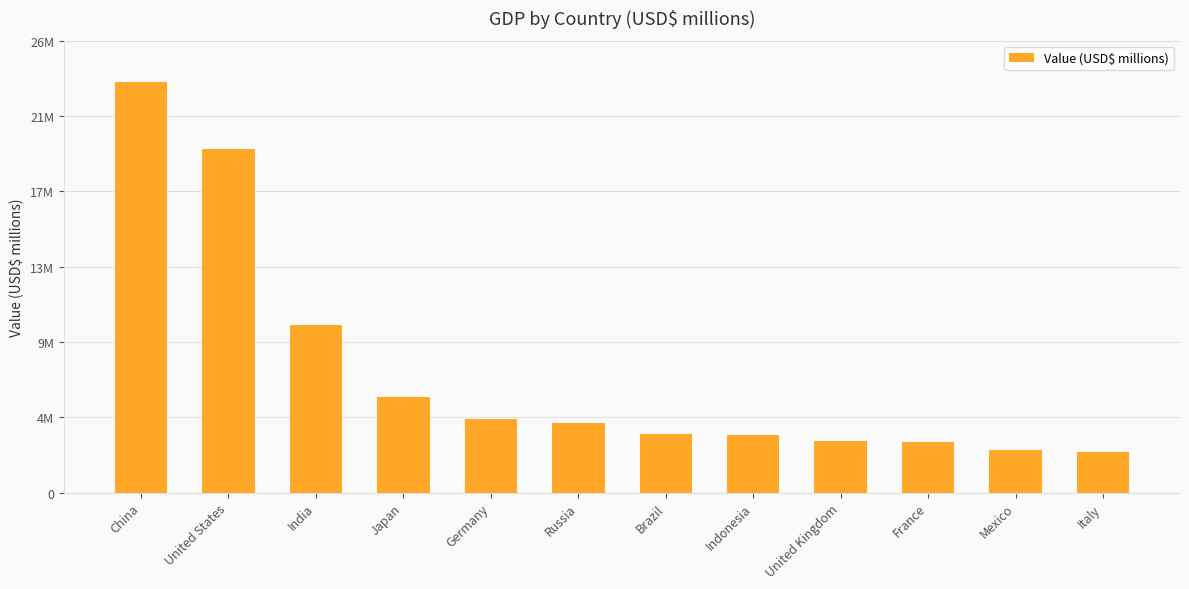

Rank the categories by value from lowest to highest.

Italy, Mexico, France, United Kingdom, Indonesia, Brazil, Russia, Germany, Japan, India, United States, China